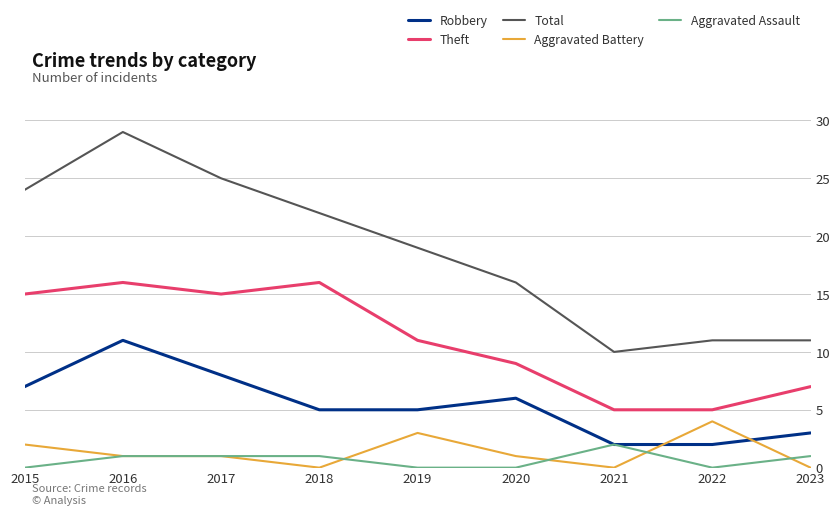

How many values in the Theft series are below 11?

4